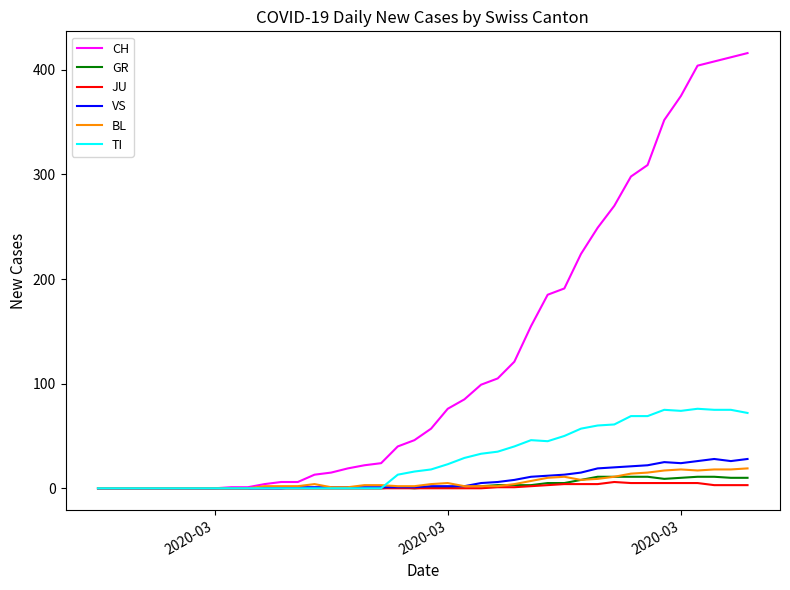

Which series has the widest spread of values?

CH